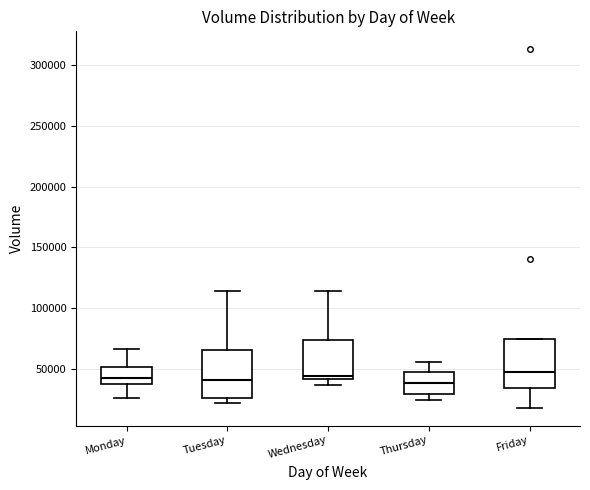

Reading left to right, transcribe this box plot: for each box, give where its median line is, the range the box spans, and where its two whiskers end, as read against the y-axis. The values are not printed on the chart, so give them approximately, as read against the axis.

Monday: median 45000, box 40000 to 50000, whiskers 25000 to 65000
Tuesday: median 40000, box 25000 to 65000, whiskers 20000 to 115000
Wednesday: median 45000, box 40000 to 75000, whiskers 35000 to 115000
Thursday: median 40000, box 30000 to 45000, whiskers 25000 to 55000
Friday: median 45000, box 35000 to 75000, whiskers 20000 to 75000